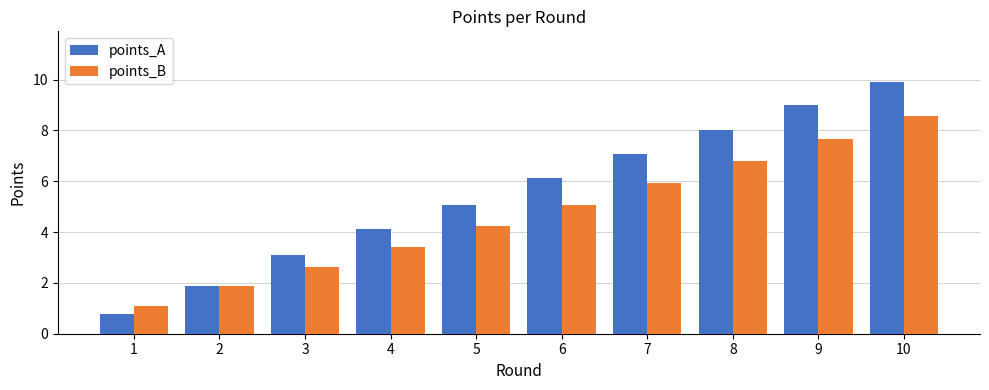

Between 2 and 9, which series saw the biggest shift?

points_A